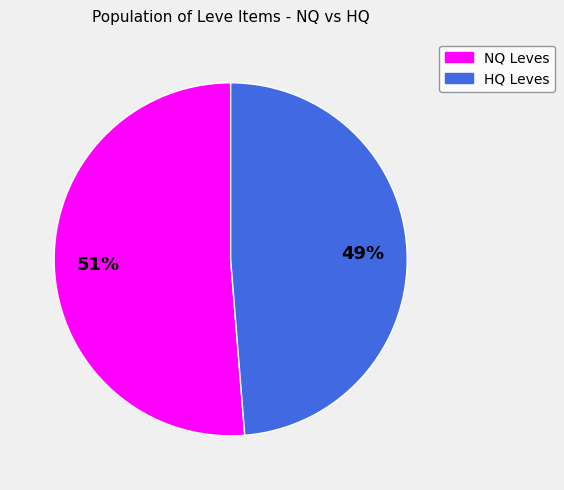

What is the majority slice?

NQ Leves